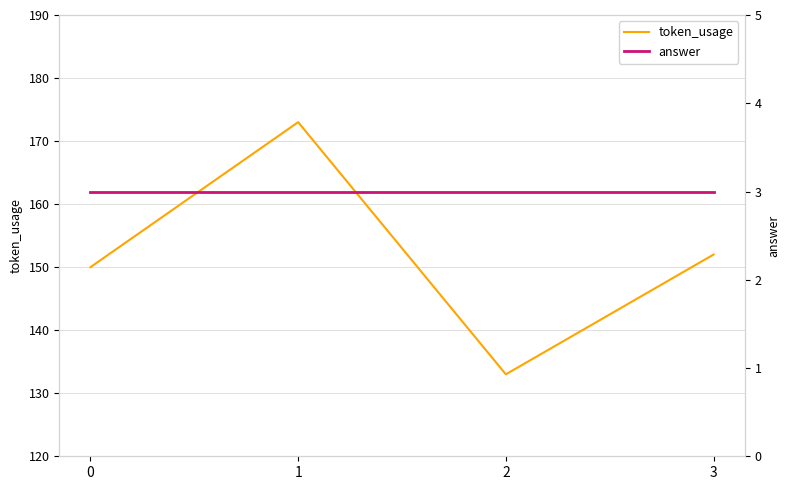

Which category has the highest value across all series?

1